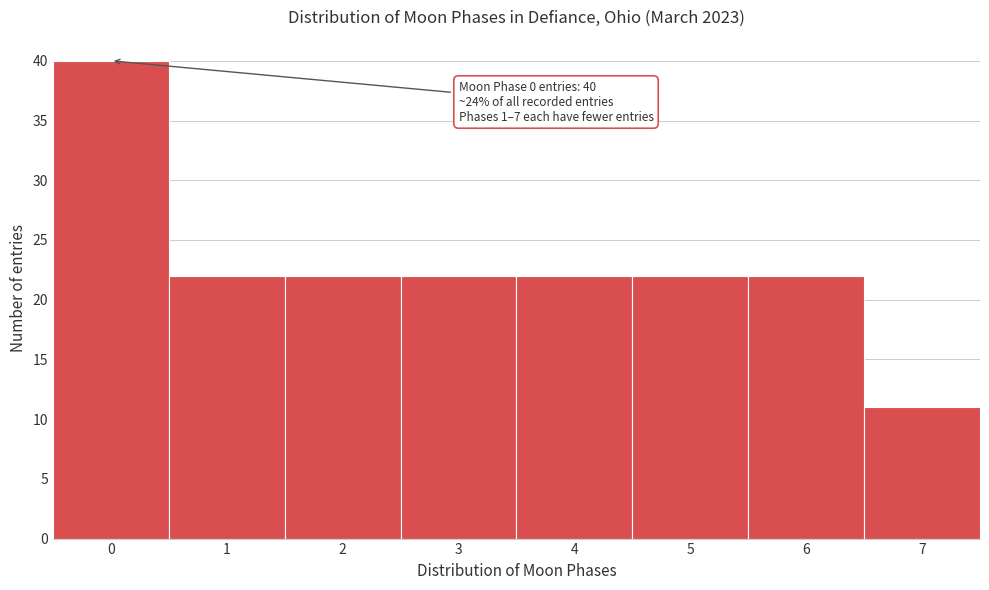

Reading left to right, transcribe all the data shown in this chart.

40	22	22	22	22	22	22	11